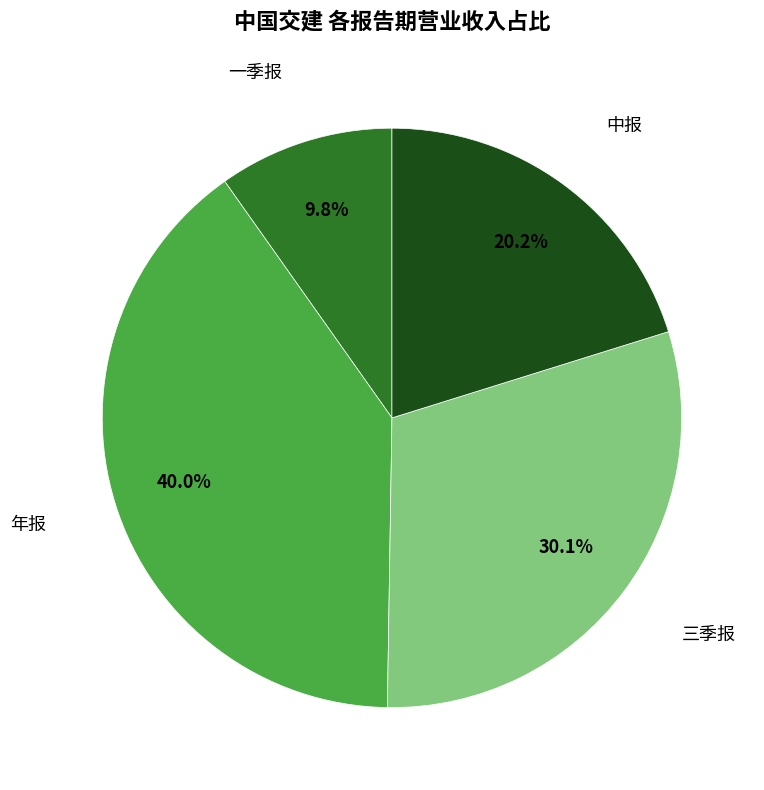

Does any single category account for the majority?

No